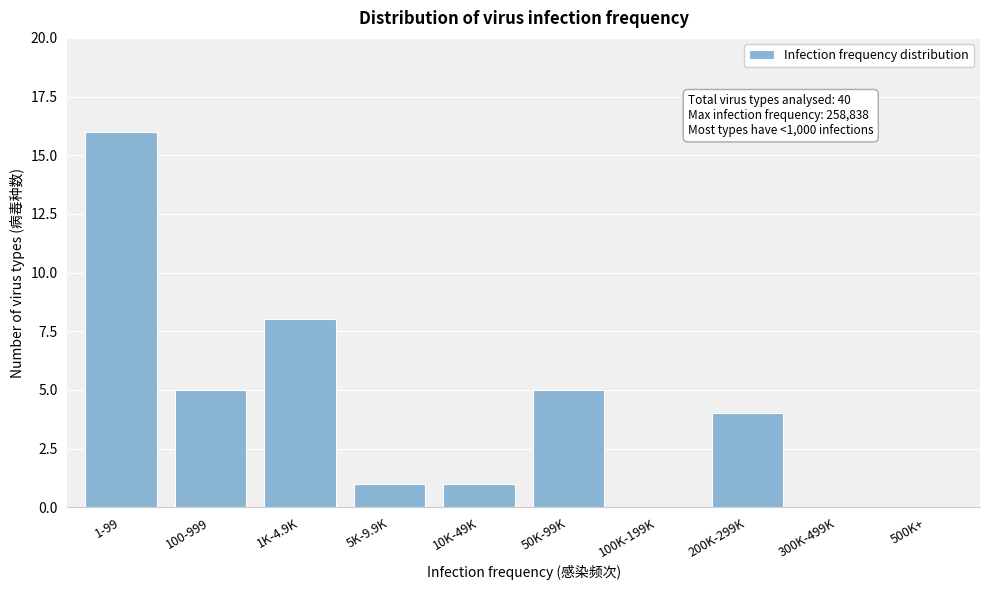

Reading right to left, transcribe all the data shown in this chart.

500K+=0	300K-499K=0	200K-299K=4	100K-199K=0	50K-99K=5	10K-49K=1	5K-9.9K=1	1K-4.9K=8	100-999=5	1-99=16